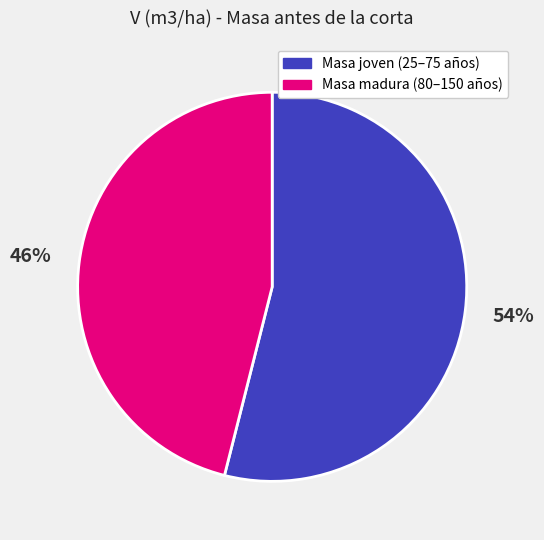

To the nearest percent, what is the average slice percentage?

50%